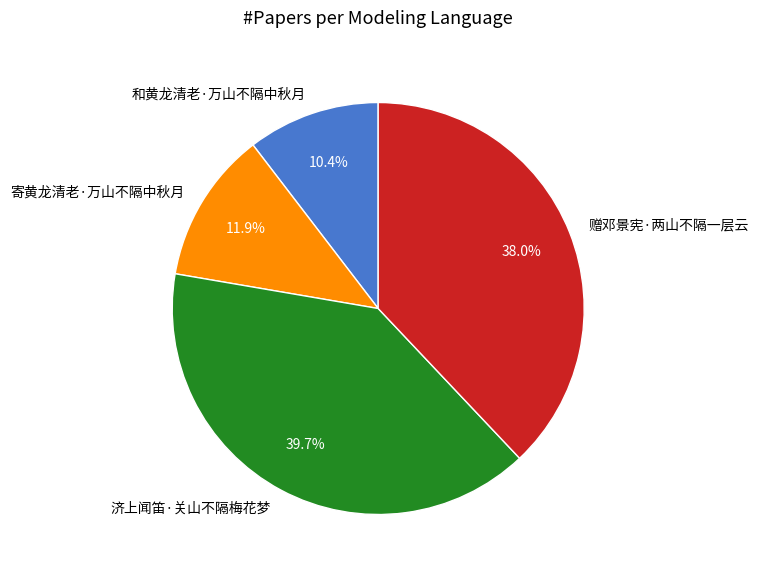

How many segments does this pie chart have?

4